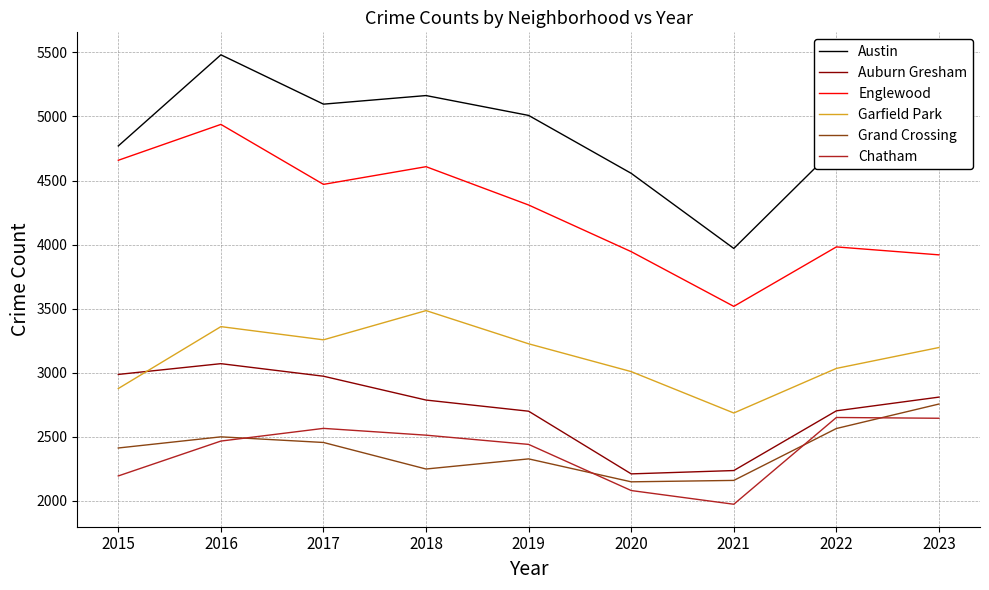

What are all the series names shown in the legend?

Austin, Auburn Gresham, Englewood, Garfield Park, Grand Crossing, Chatham